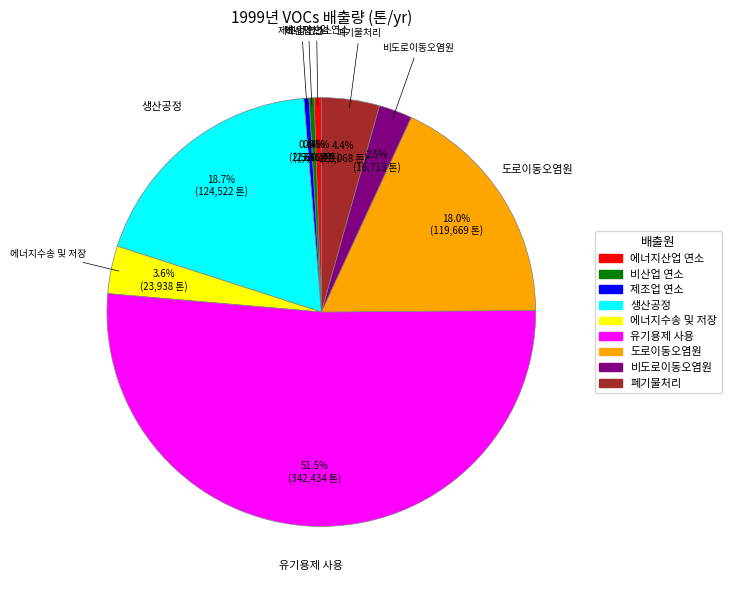

How many segments does this pie chart have?

9